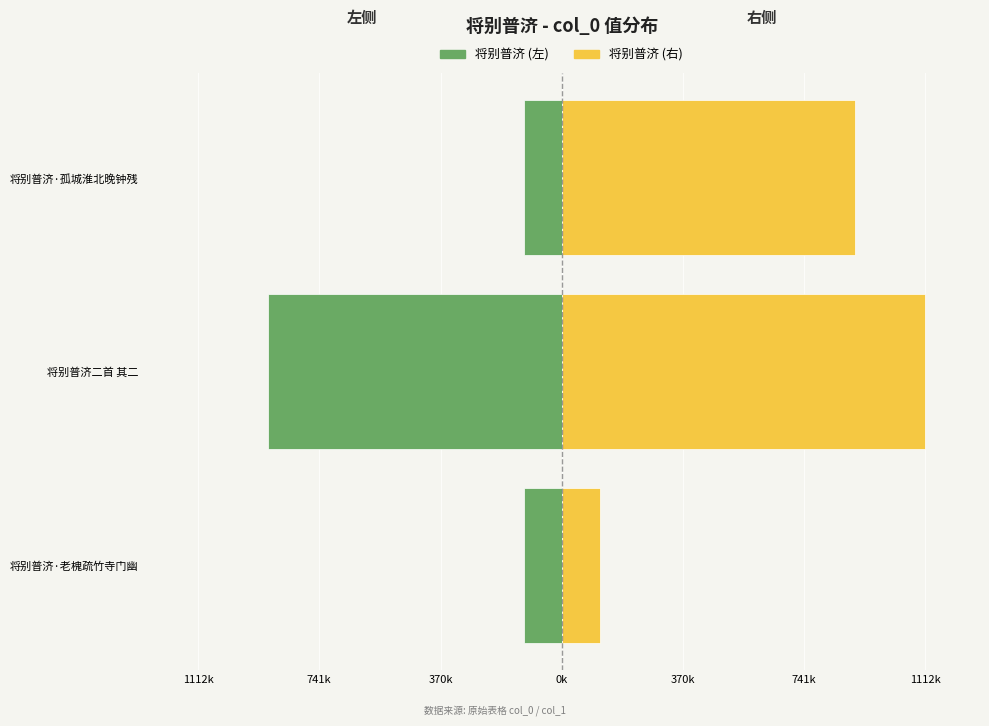

What position from the left is 将别普济二首 其二?

2